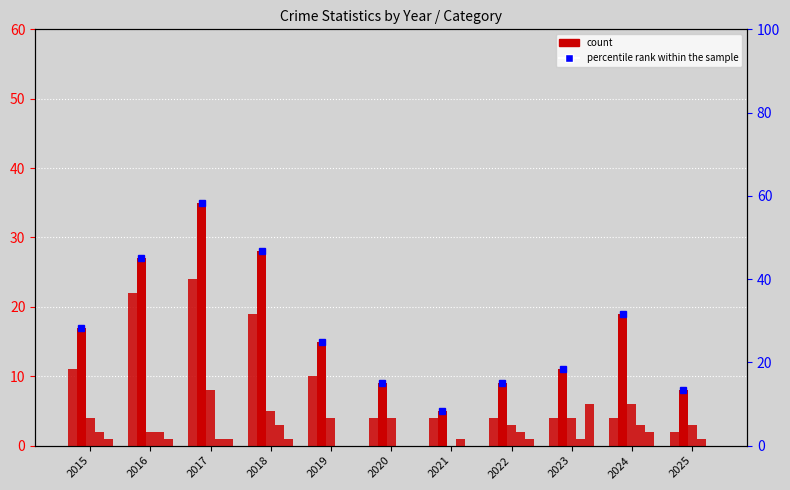

True or false: Total has a value of 9.0 at 2020.

True